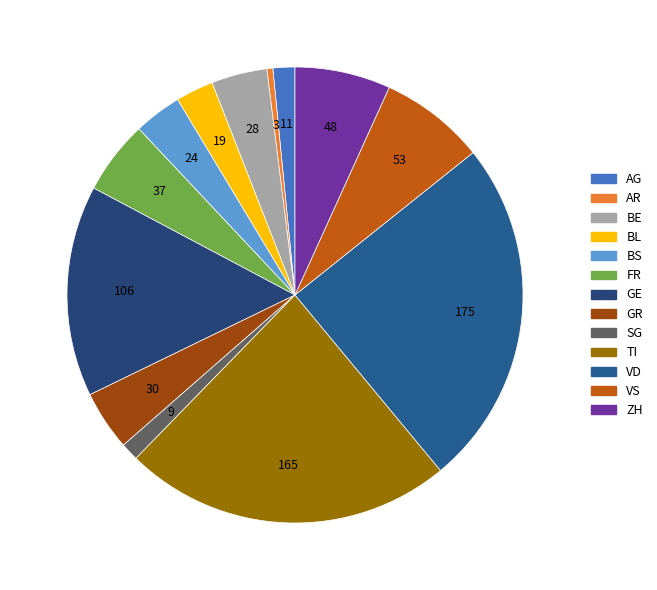

What is the smallest slice in the pie chart?

AR